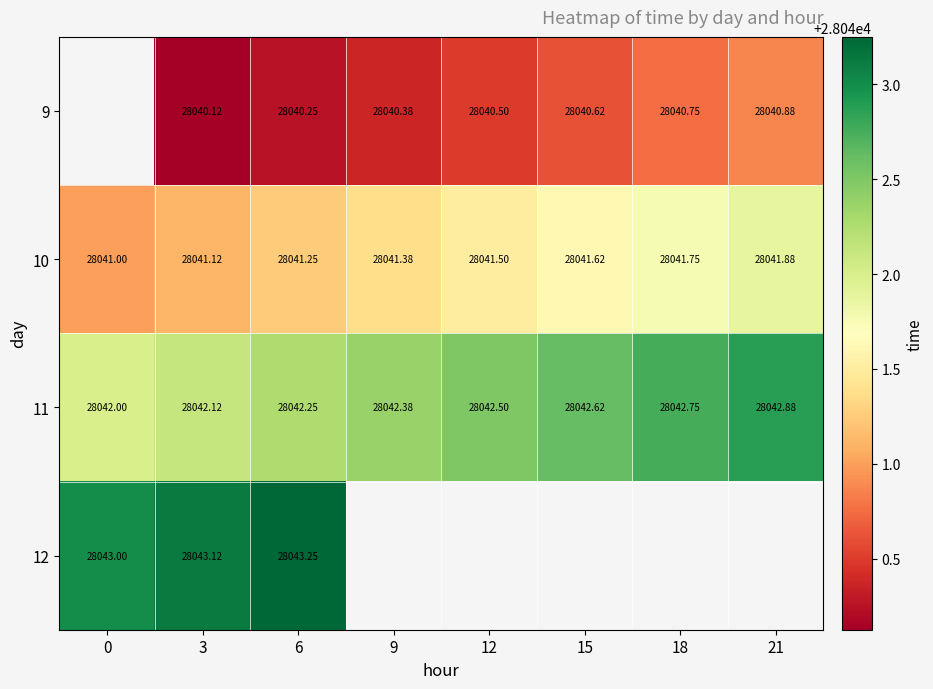

Is the value of 9 at 21 greater than the value of 10 at 21?

No